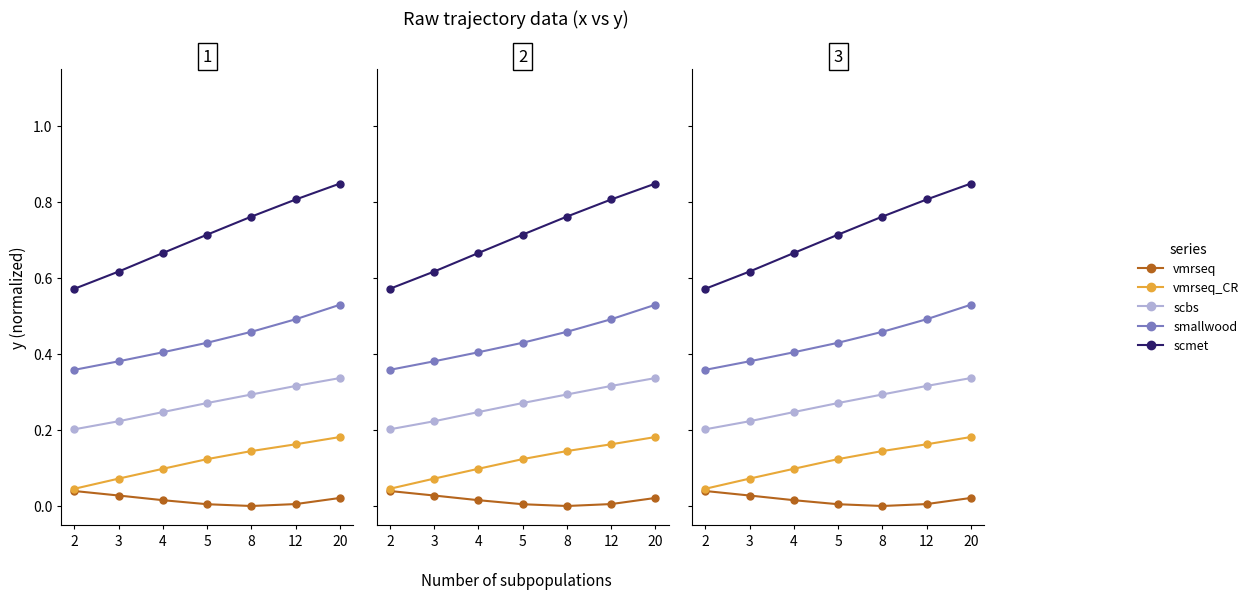

How many lines are shown in the chart?

5